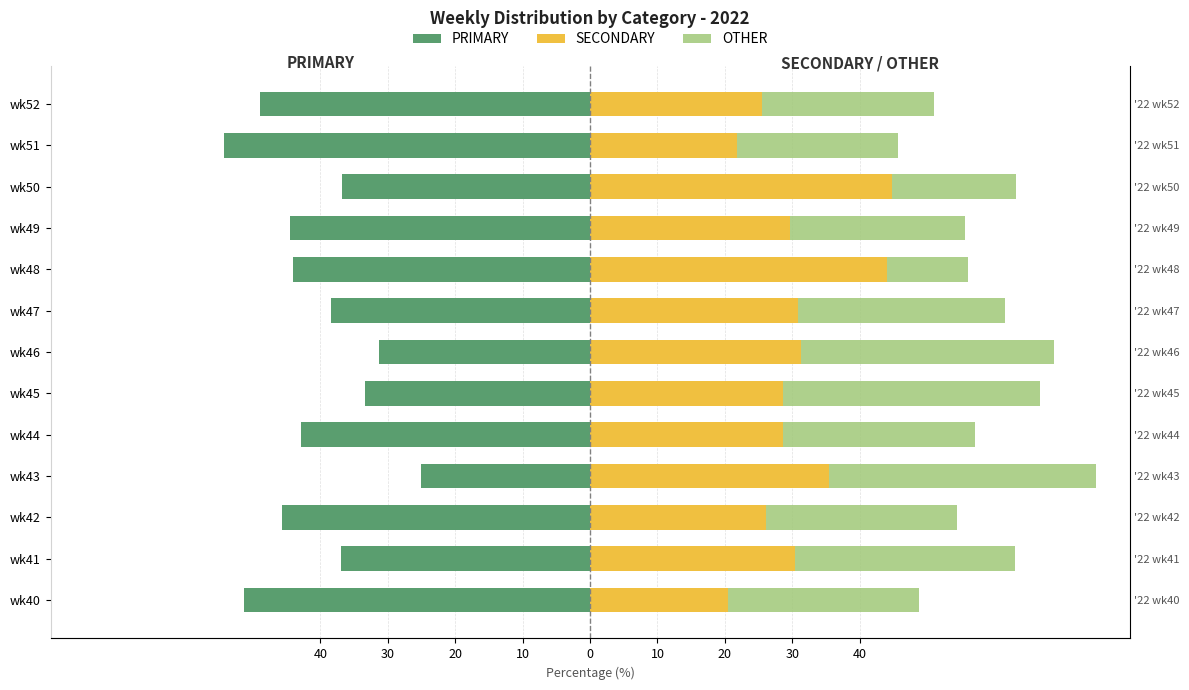

The SECONDARY series shows 35.4 at wk43. True or false?

True